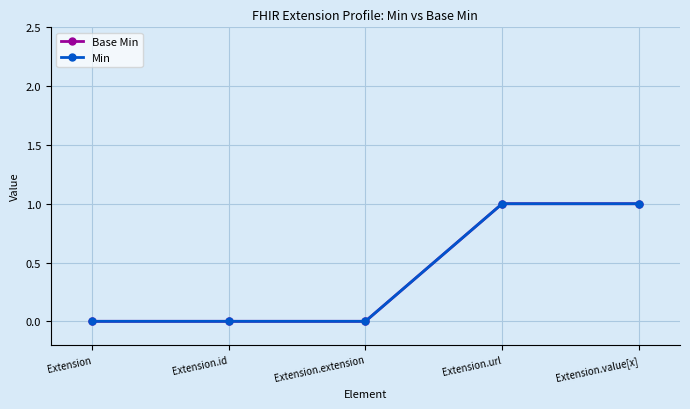

The Min series shows 0 at Extension. True or false?

True